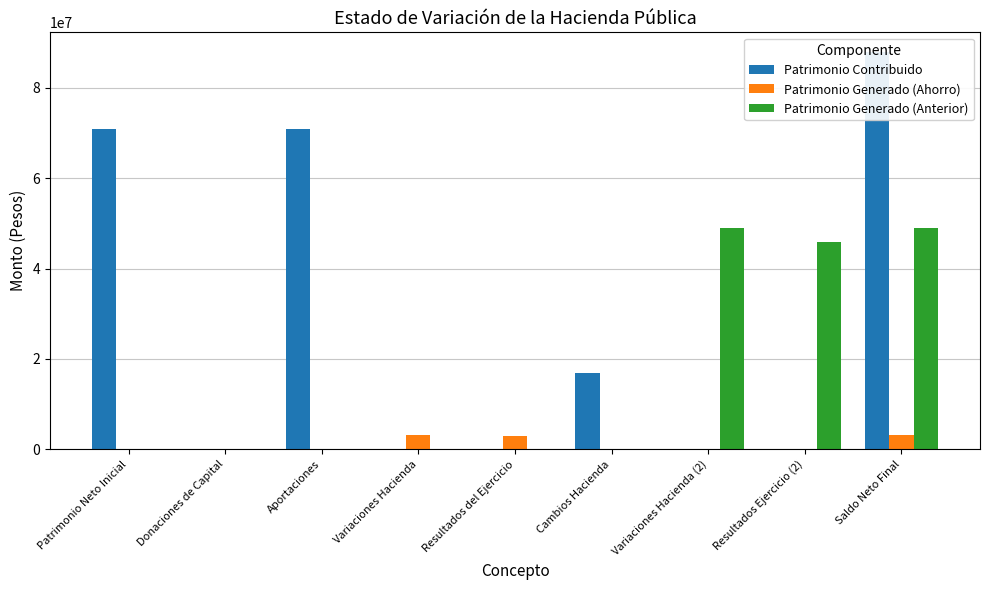

How many bars are there in each group?

3